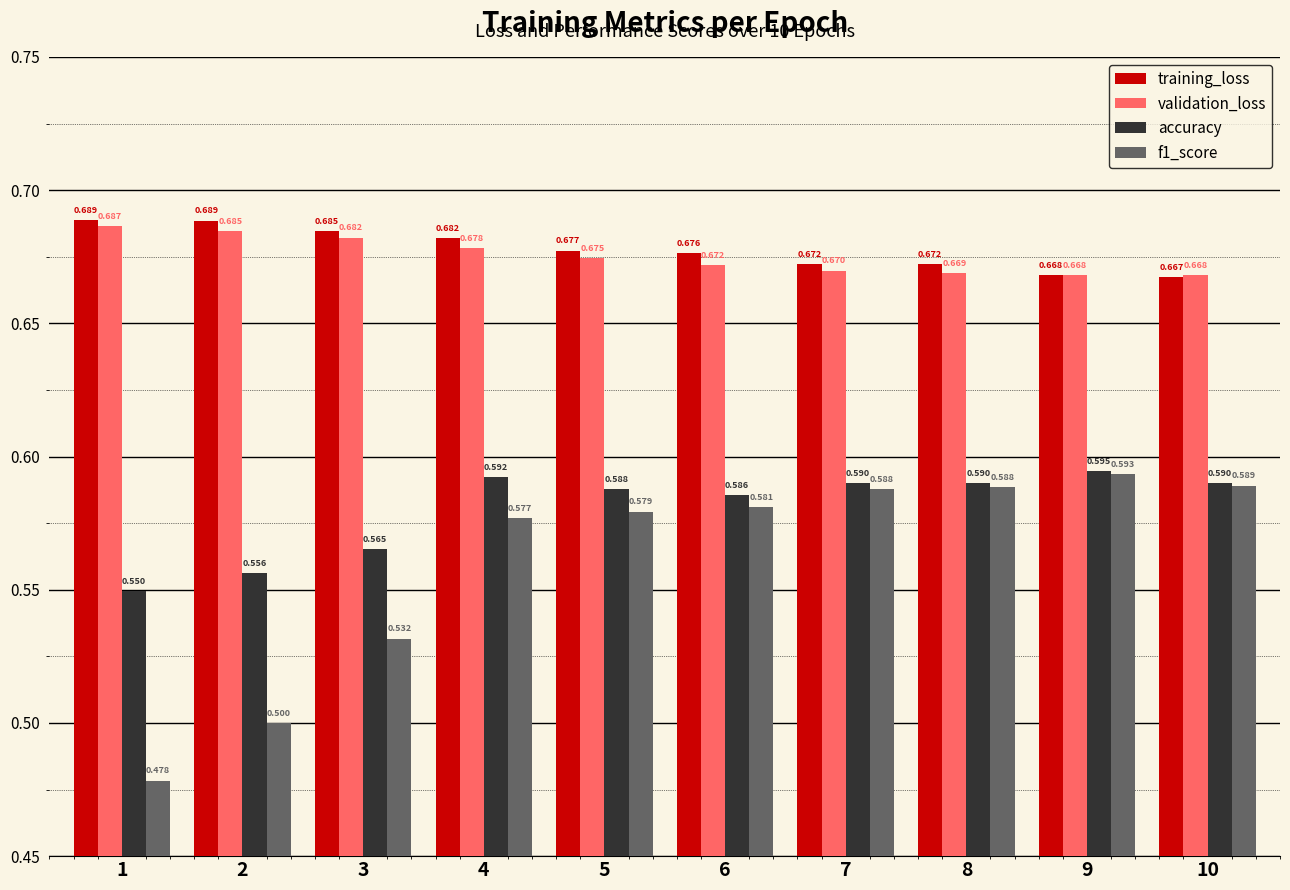

Which series has the largest total across all categories?

training_loss